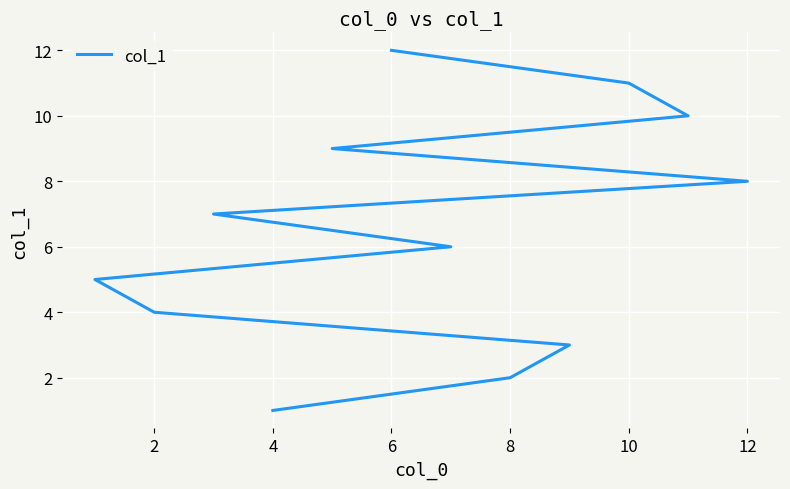

How many distinct data groups are displayed?

1